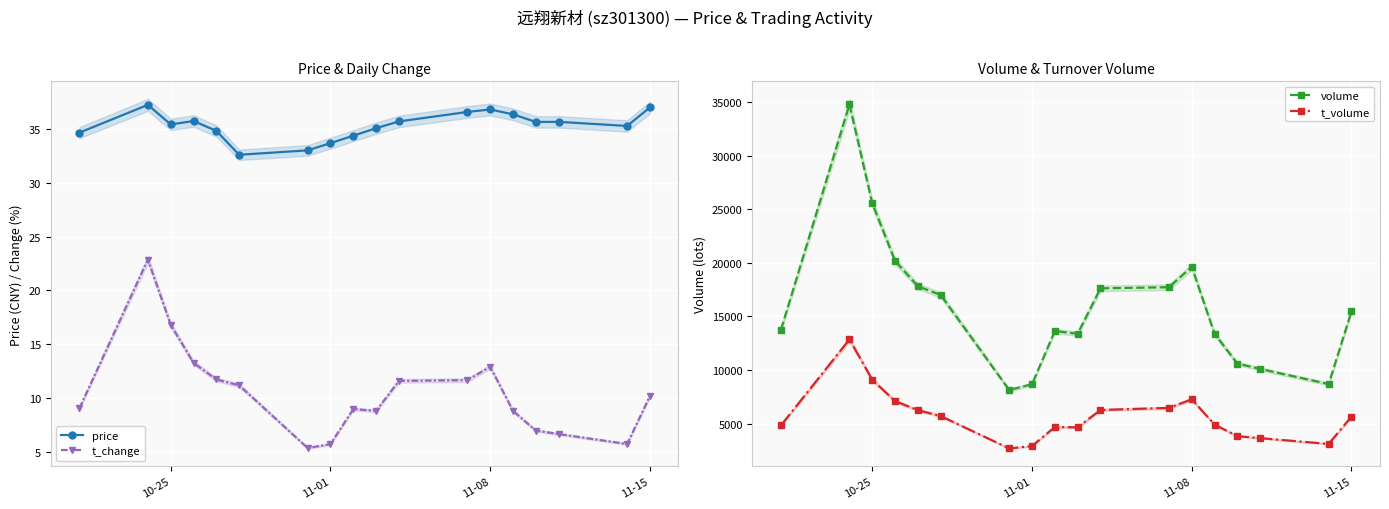

What is the average value of the t_change series?

10.4